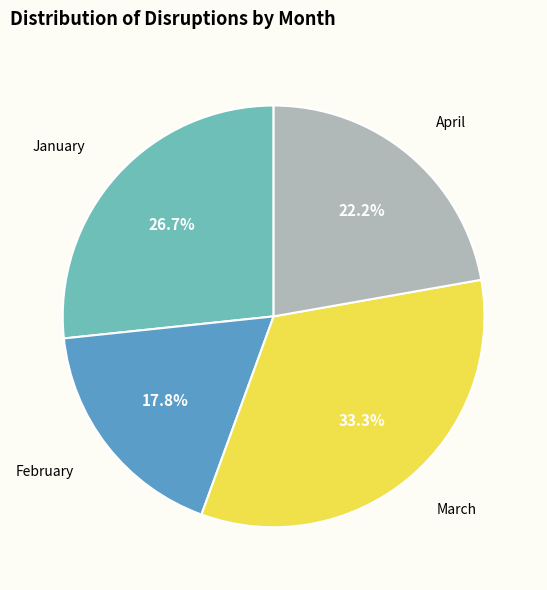

Is there a majority slice in this chart?

No